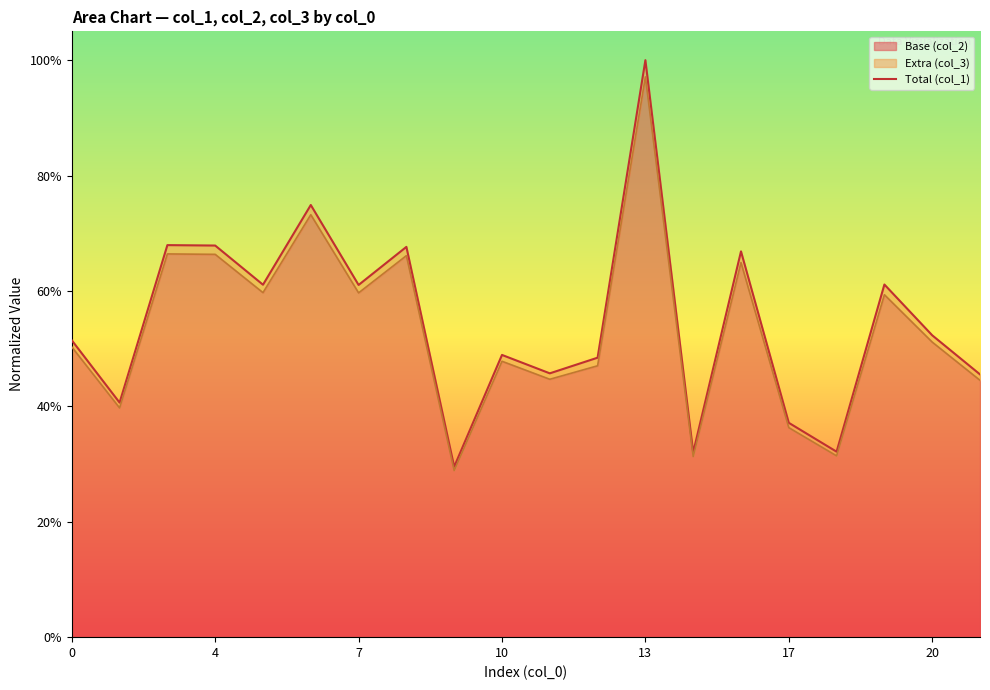

What is the maximum value shown in the chart?

1.0